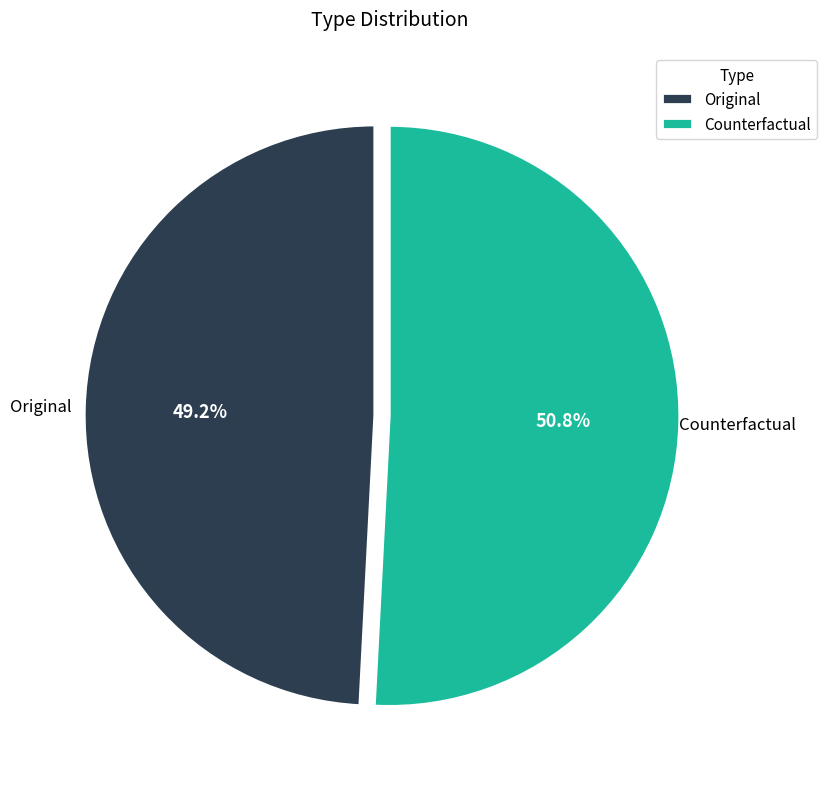

To the nearest percent, what is the combined percentage of Counterfactual and Original?

100%